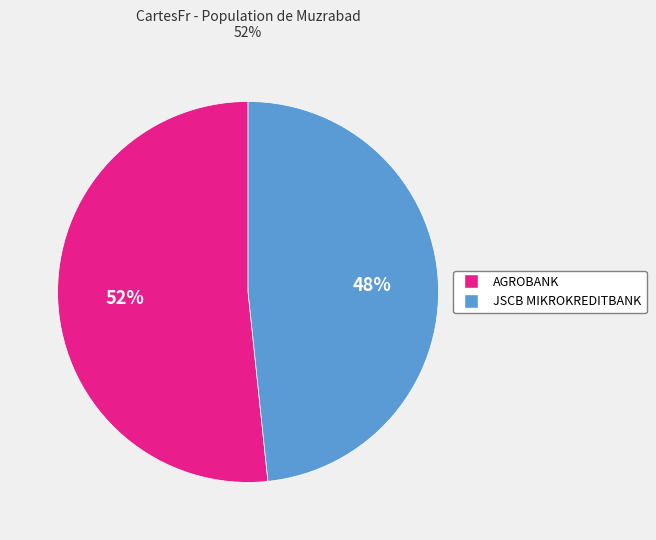

Count the number of slices in the pie.

2